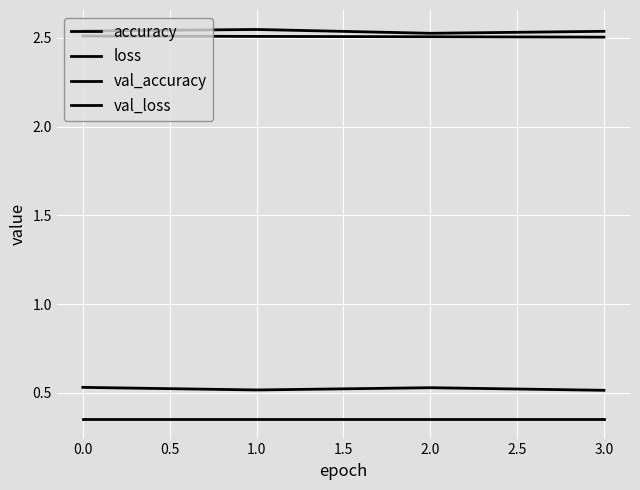

How many lines are shown in the chart?

4